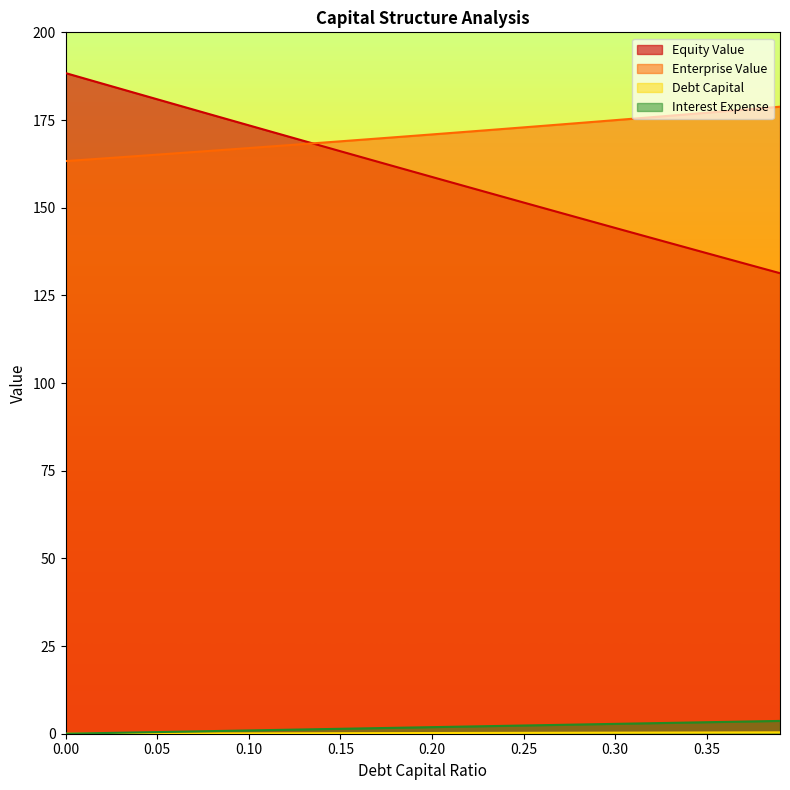

What is the label of the 35th point from the left?

0.34